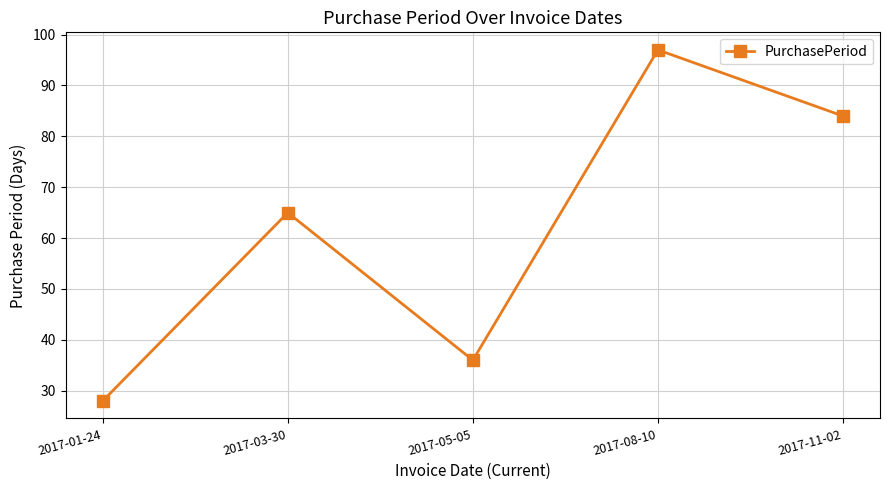

At which category does the data reach its first local valley?

2017-05-05